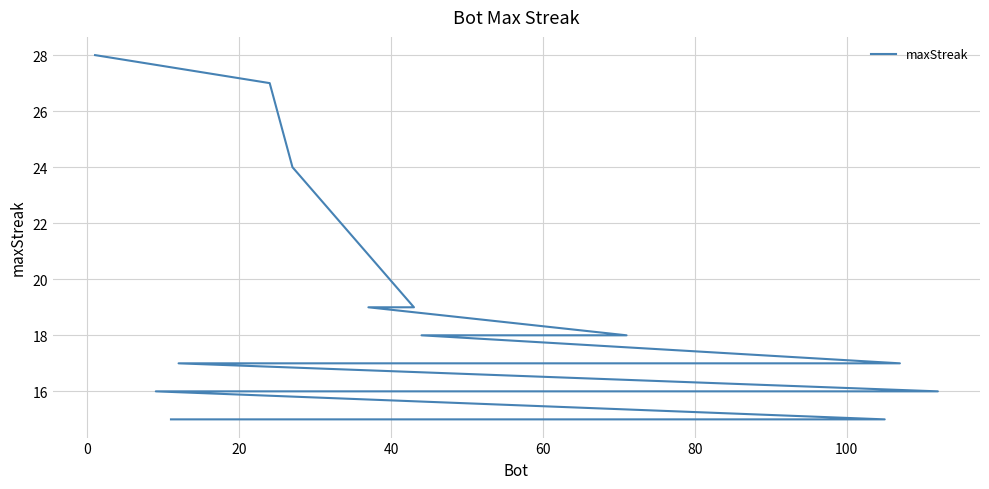

How many distinct data groups are displayed?

1